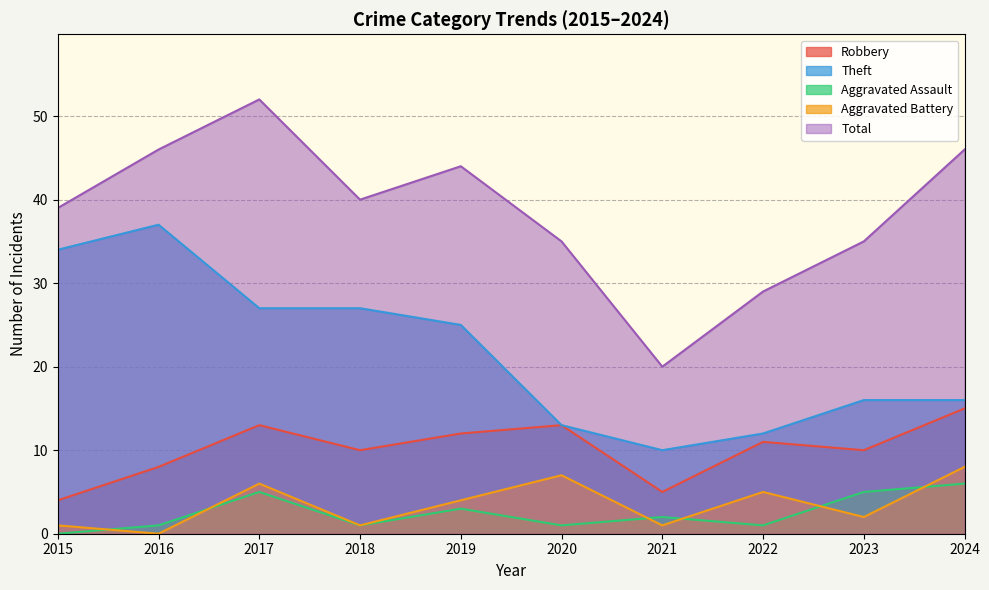

True or false: Theft and Aggravated Battery intersect in this chart.

False